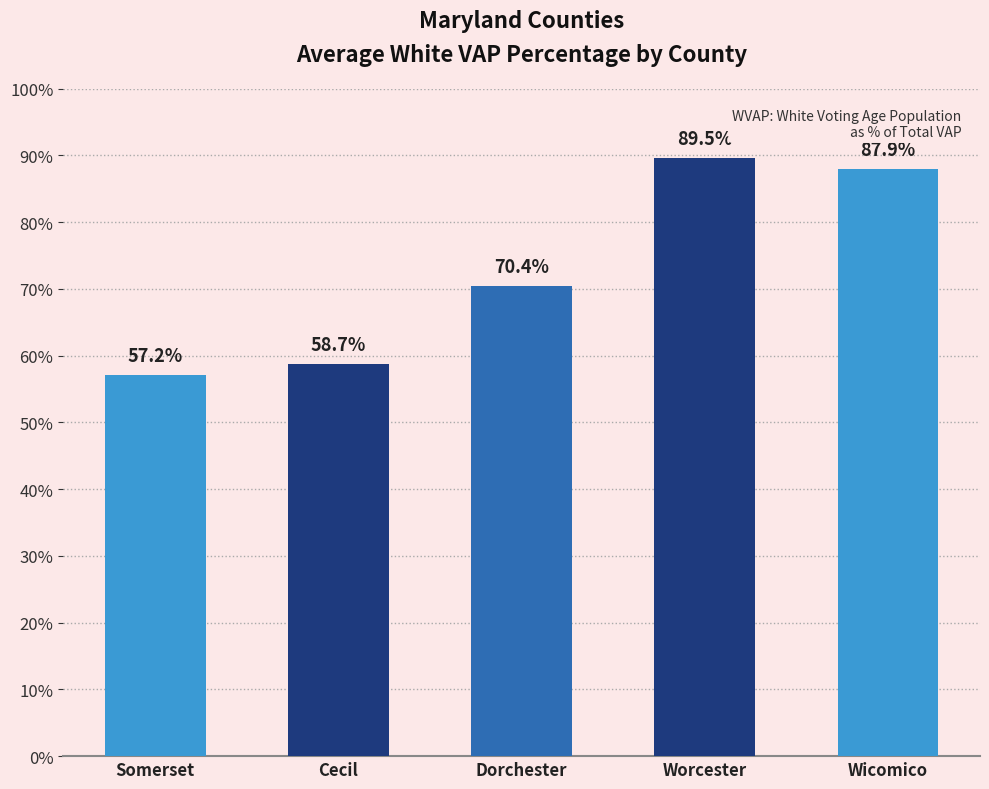

Which label corresponds to the smallest value in the chart?

Somerset